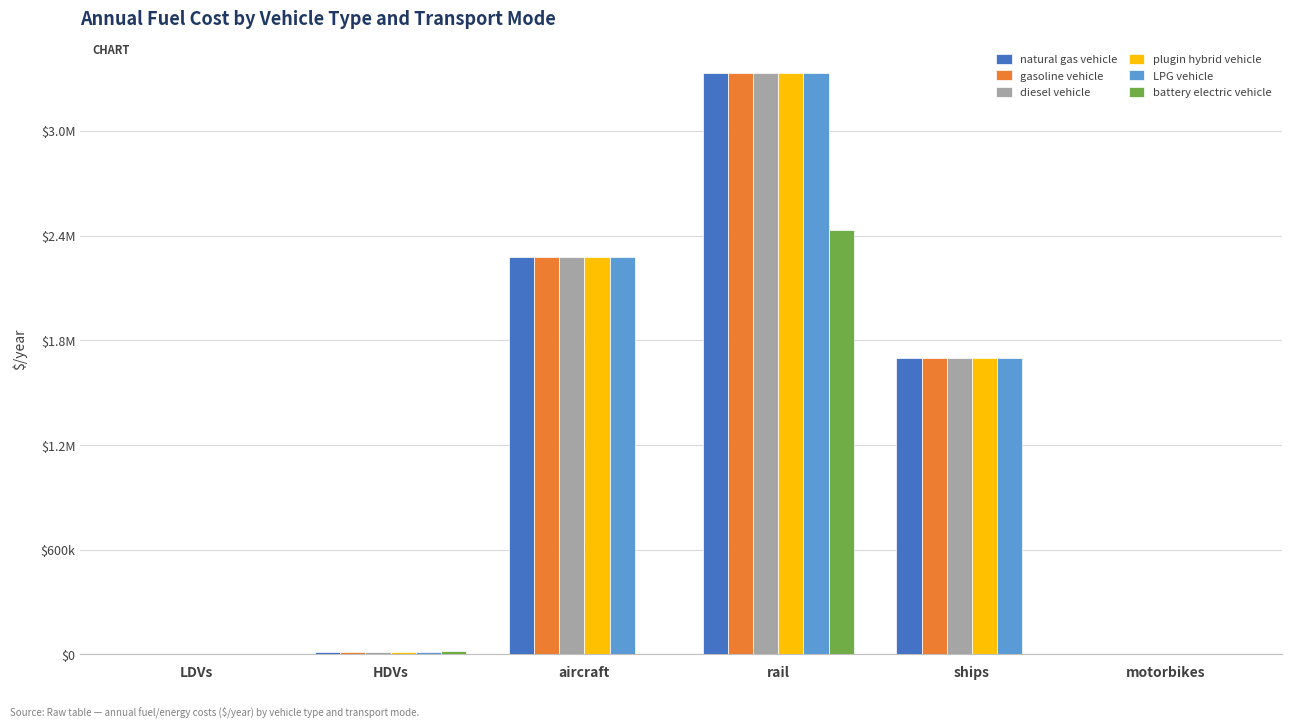

The value of gasoline vehicle at LDVs is 490.4. True or false?

False